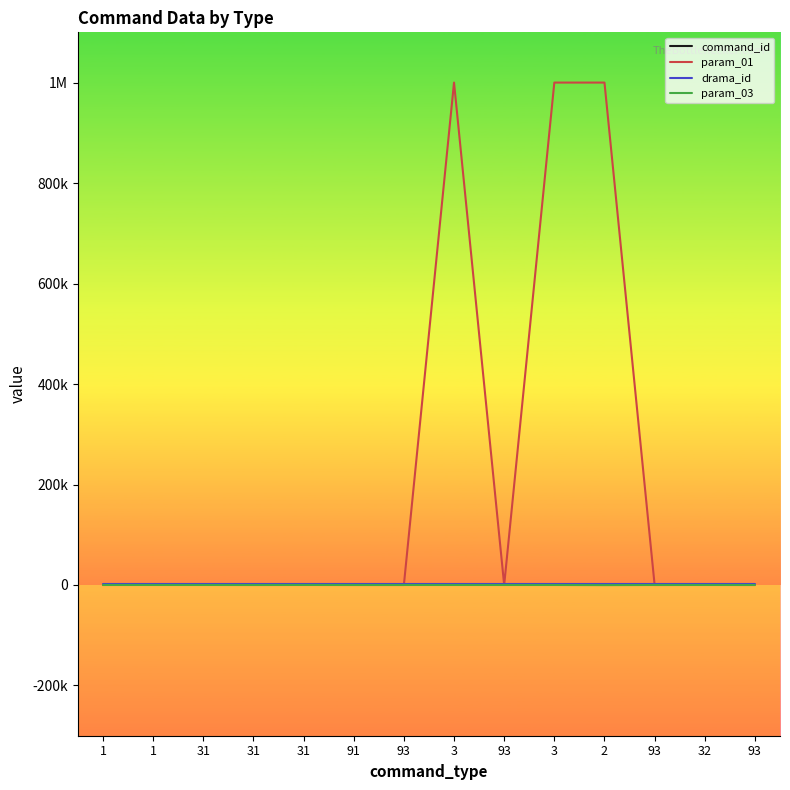

The value of drama_id at 1 is 522.7. True or false?

False